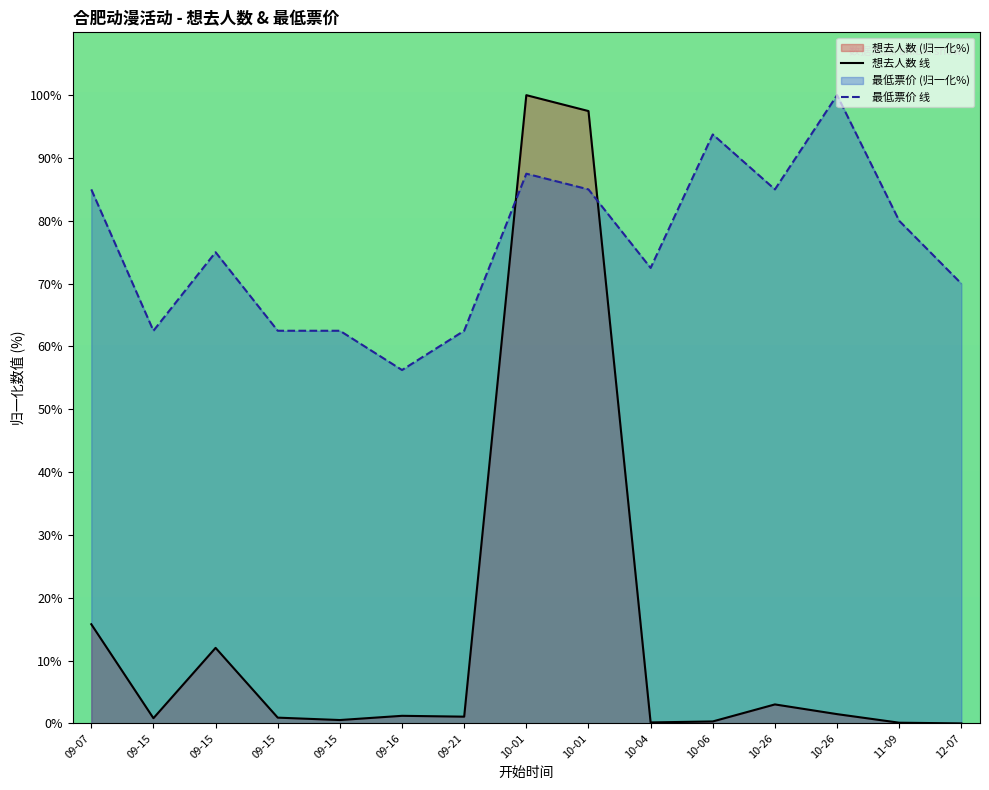

Reading left to right, extract all data points from this chart.

想去人数 线: 09-07=15.8	09-15=0.8	09-15=12.0	09-15=0.9	09-15=0.5	09-16=1.2	09-21=1.1	10-01=100.0	10-01=97.5	10-04=0.2	10-06=0.3	10-26=3.0	10-26=1.5	11-09=0.1	12-07=0.0
最低票价 线: 09-07=85.0	09-15=62.5	09-15=75.0	09-15=62.5	09-15=62.5	09-16=56.2	09-21=62.5	10-01=87.5	10-01=85.0	10-04=72.5	10-06=93.8	10-26=85.0	10-26=100.0	11-09=80.0	12-07=70.0